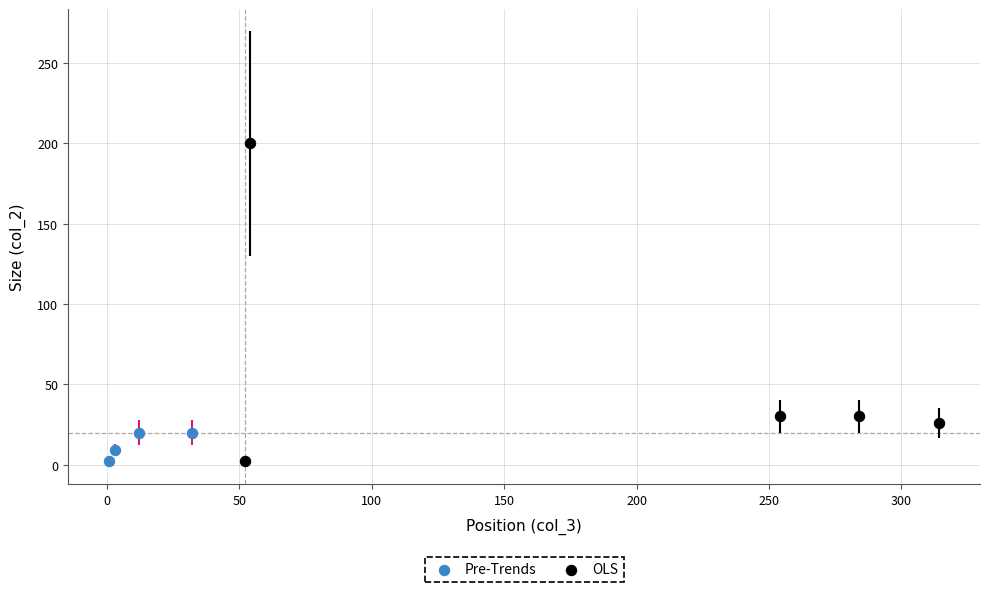

Which series has the widest spread of Y values?

OLS